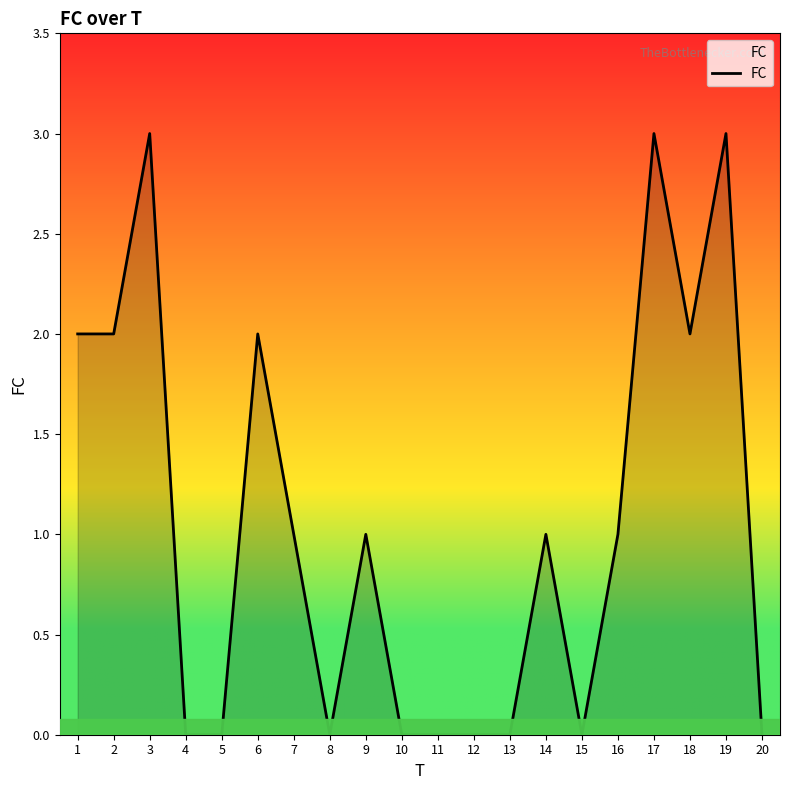

What is the difference between the maximum and minimum values?

3